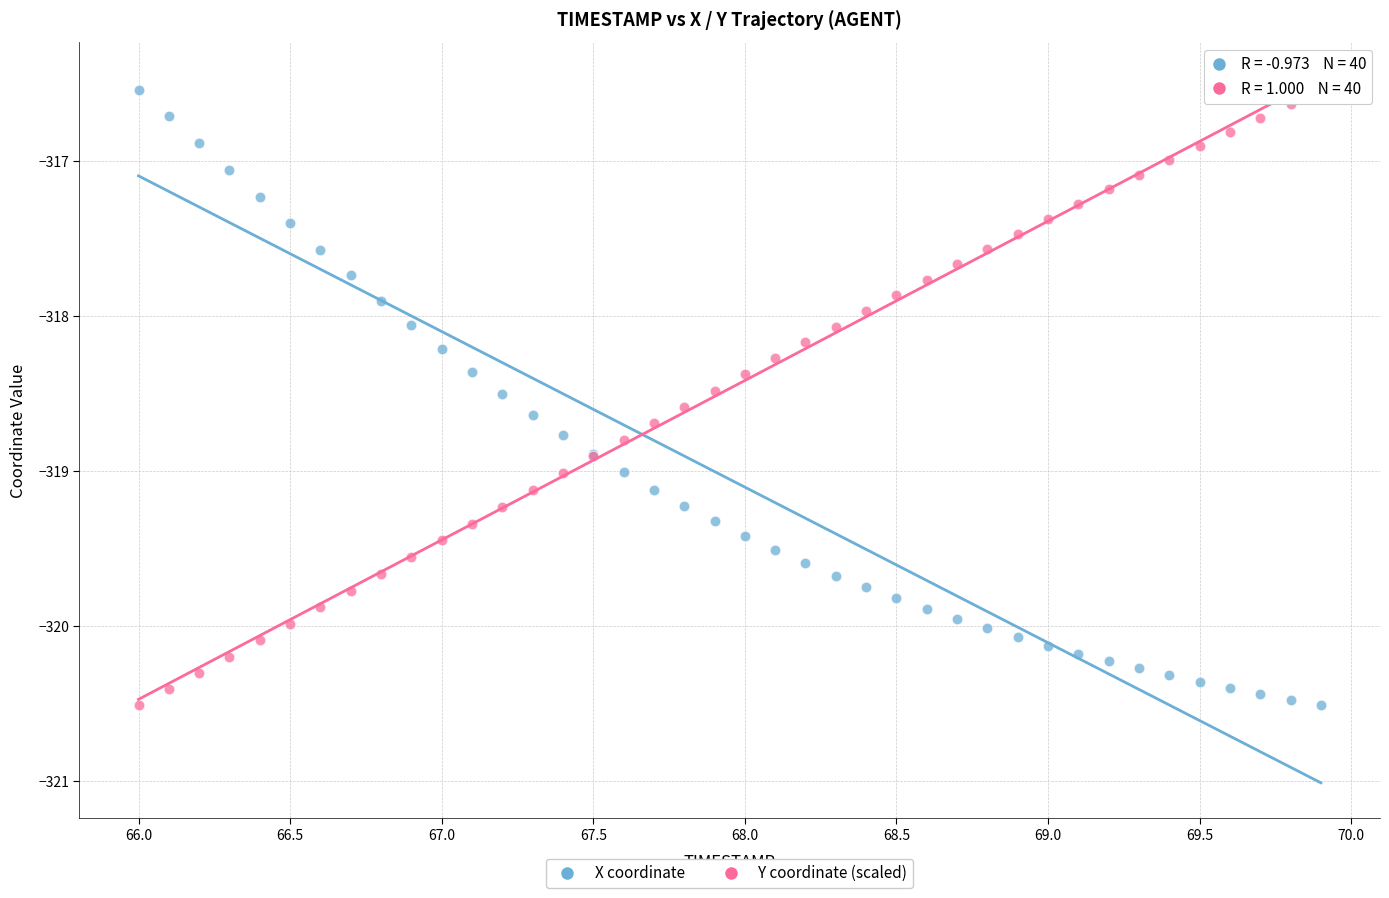

What are all the series names shown in the legend?

X coordinate, Y coordinate (scaled)